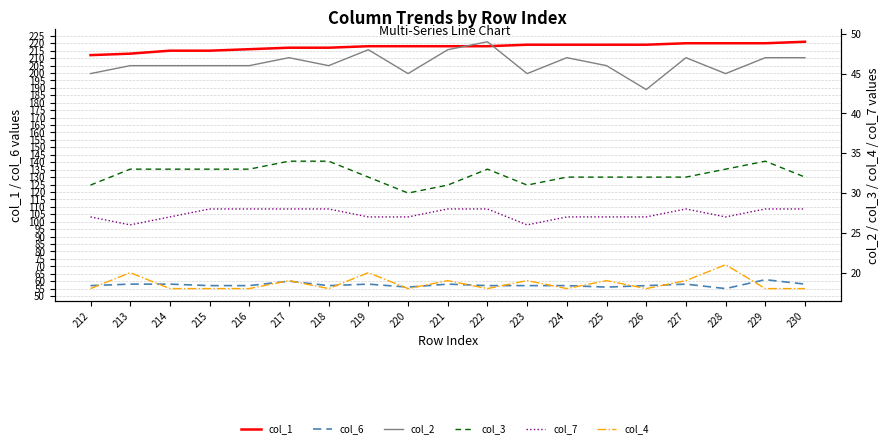

Where does the col_1 series first go above 218?

223